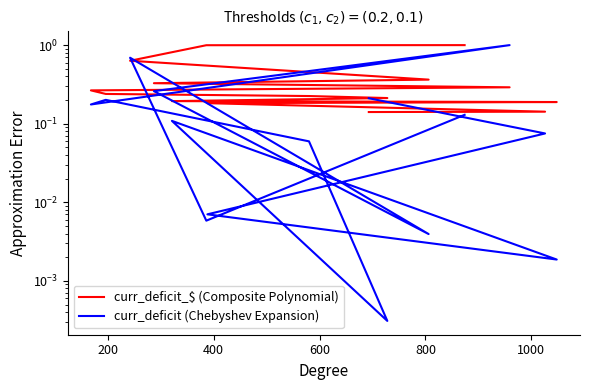

What is the sum of all curr_deficit (Chebyshev Expansion) values?

2.9